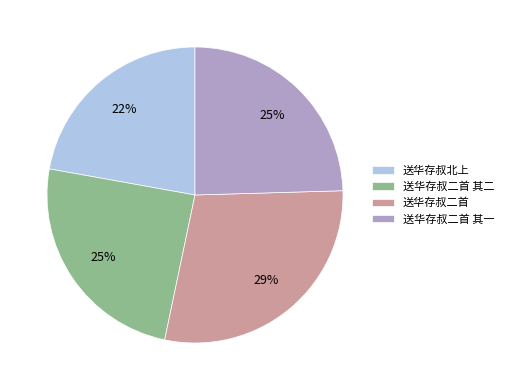

Count the number of slices in the pie.

4